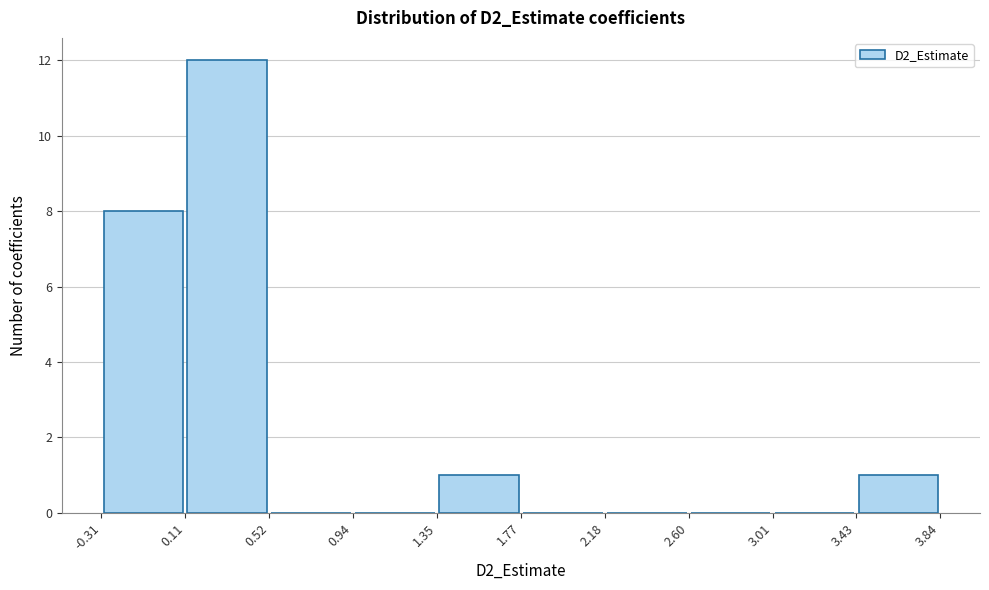

What is the height of the bar covering 1.35 to 1.77 on the x-axis? The values are not printed on the chart, so give them approximately, as read against the axis.

1